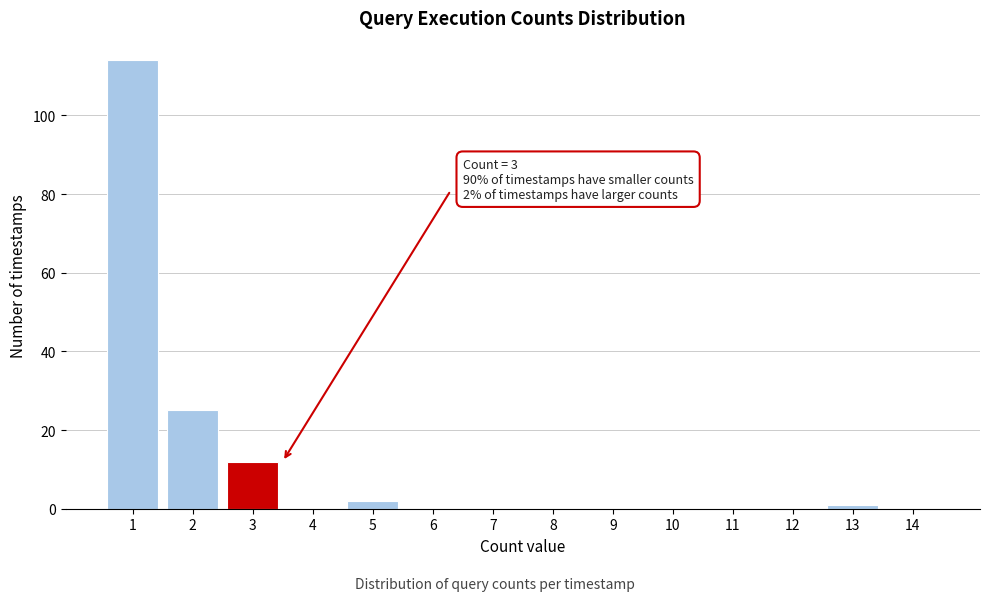

Reading left to right, transcribe all the data shown in this chart.

1=114	2=25	3=12	4=0	5=2	6=0	7=0	8=0	9=0	10=0	11=0	12=0	13=1	14=0